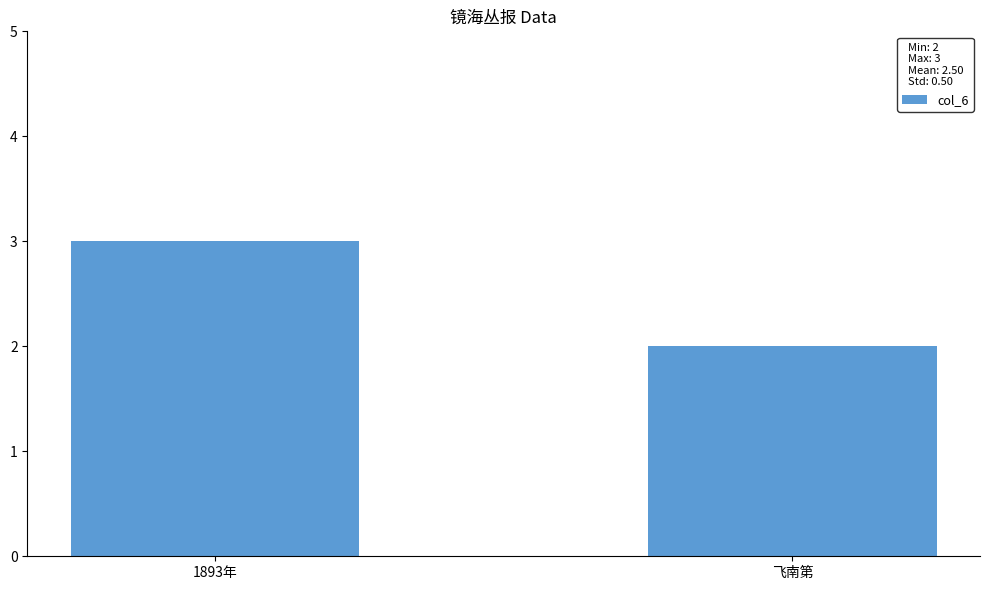

Reading left to right, what are all the values shown in this chart?

1893年=3	飞南第=2